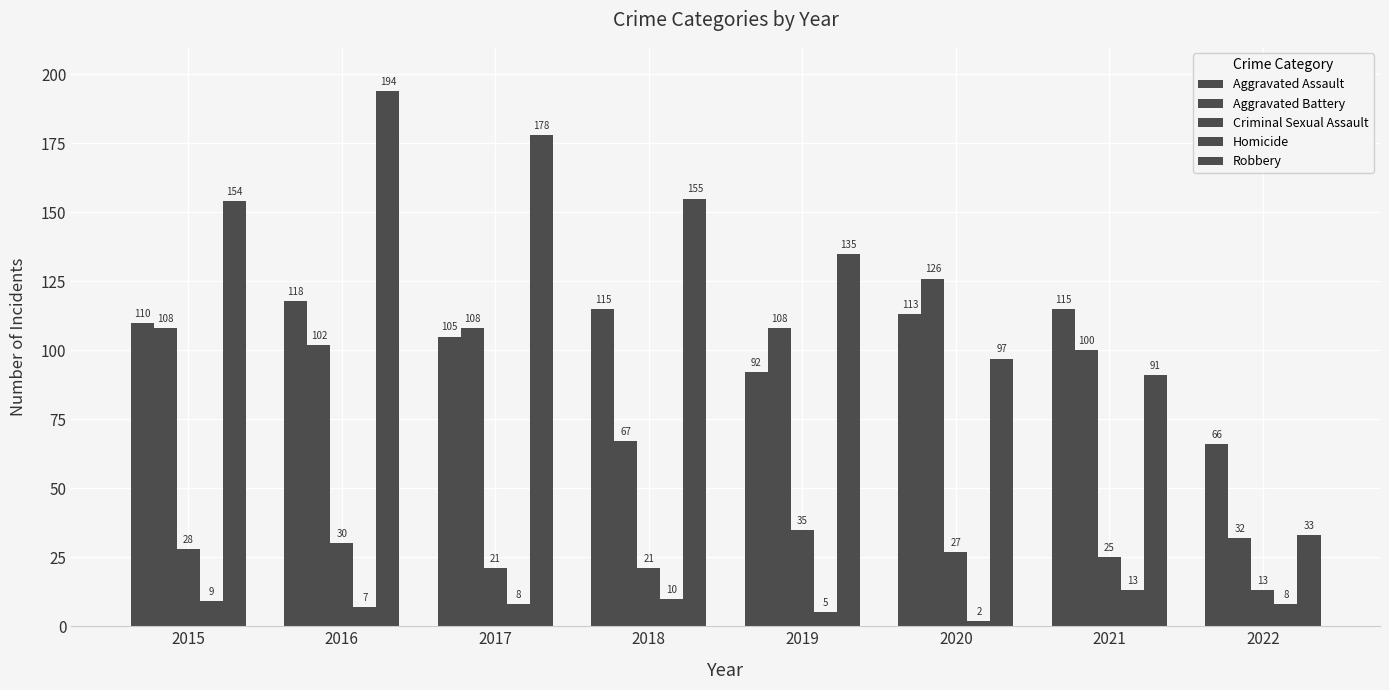

At which category does the chart reach its peak across all series?

2016